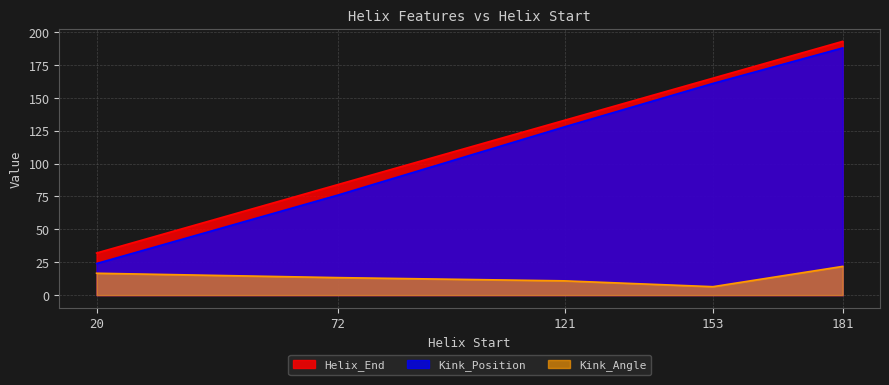

Rank the series at 153 from highest to lowest value.

Helix_End, Kink_Position, Kink_Angle